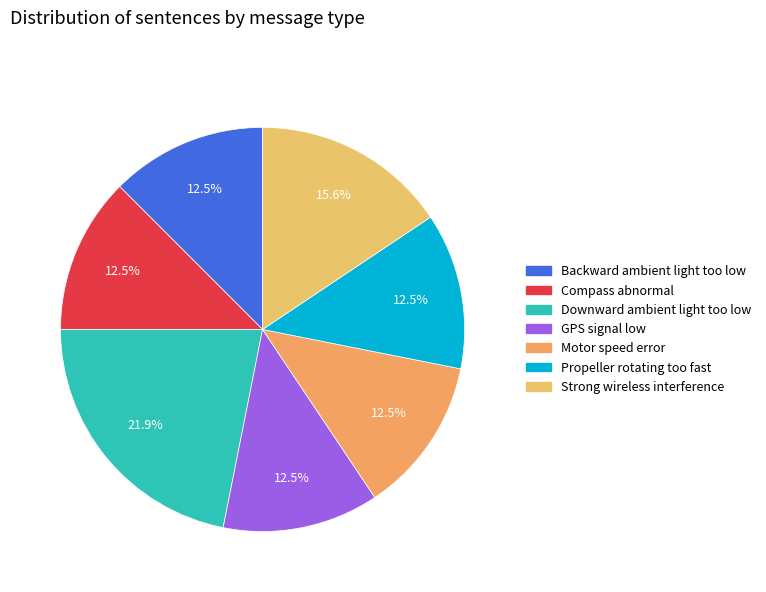

Does any single category account for the majority?

No